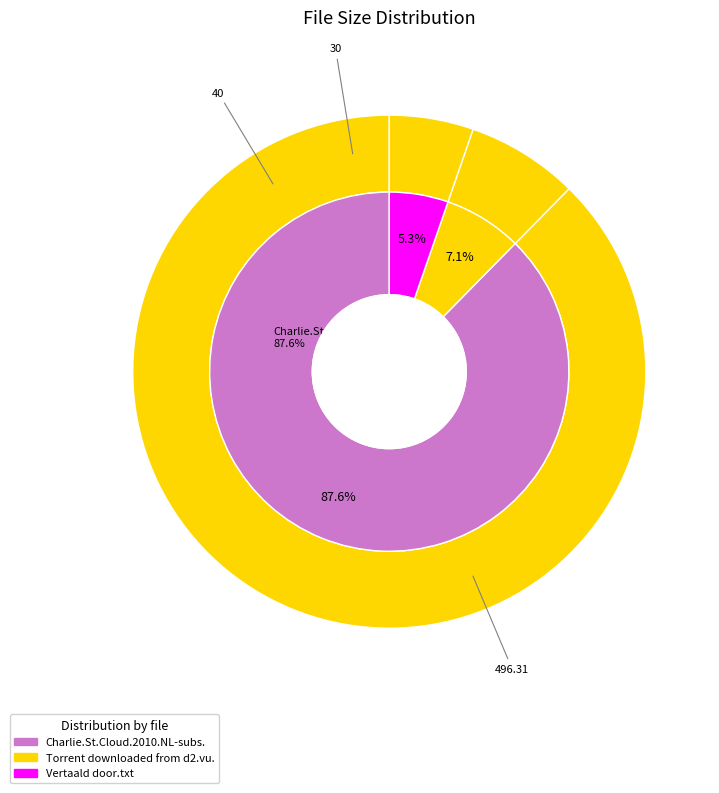

Which has a higher value, Torrent downloaded from d2.vu.txt or Charlie.St.Cloud.2010.NL-subs.bdr.avi?

Charlie.St.Cloud.2010.NL-subs.bdr.avi